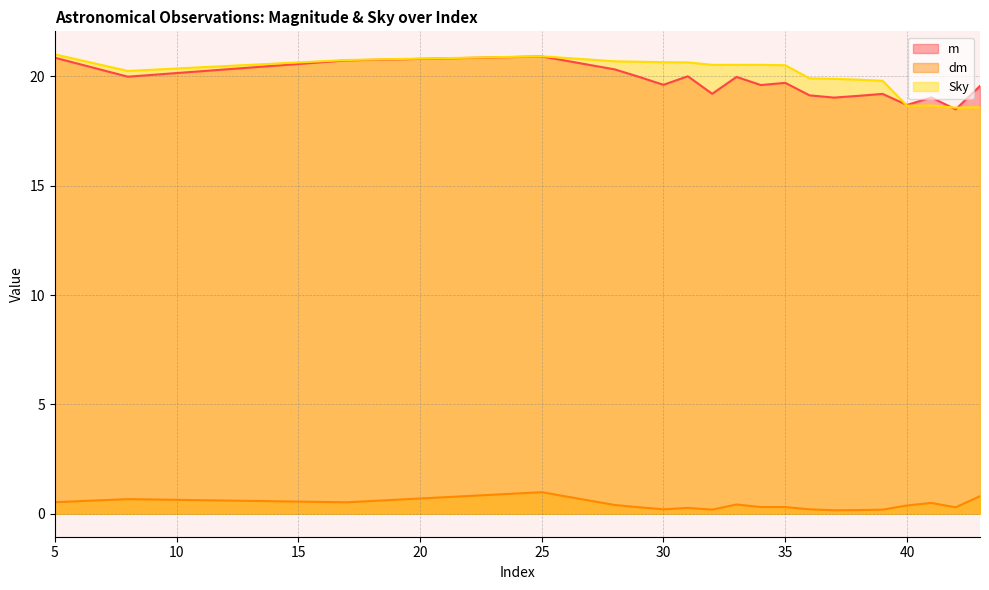

In dm, how many points are lower than both neighbors (excluding endpoints)?

5